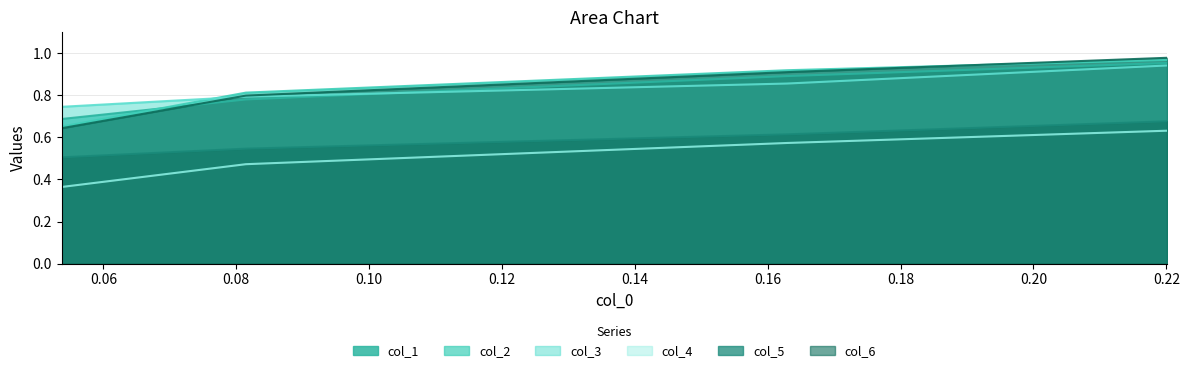

True or false: col_1 and col_4 cross at least once.

False